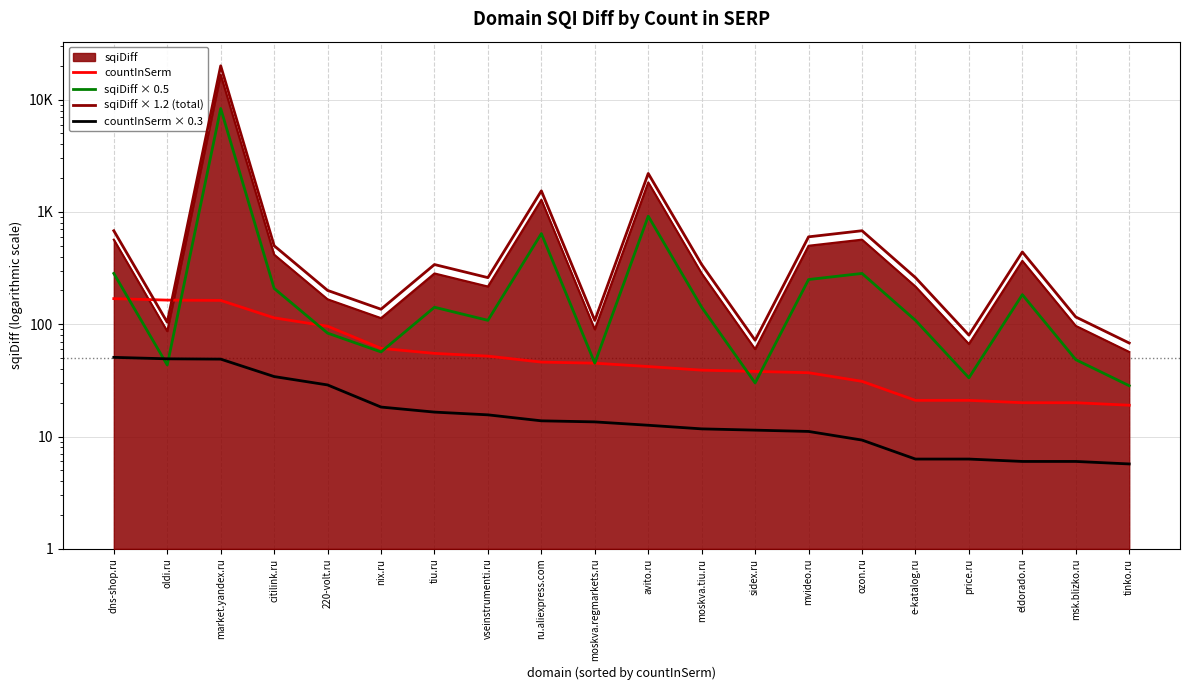

Rank the categories by countInSerm value from highest to lowest.

dns-shop.ru, oldi.ru, market.yandex.ru, citilink.ru, 220-volt.ru, nix.ru, tiu.ru, vseinstrumenti.ru, ru.aliexpress.com, moskva.regmarkets.ru, avito.ru, moskva.tiu.ru, sidex.ru, mvideo.ru, ozon.ru, e-katalog.ru, price.ru, eldorado.ru, msk.blizko.ru, tinko.ru